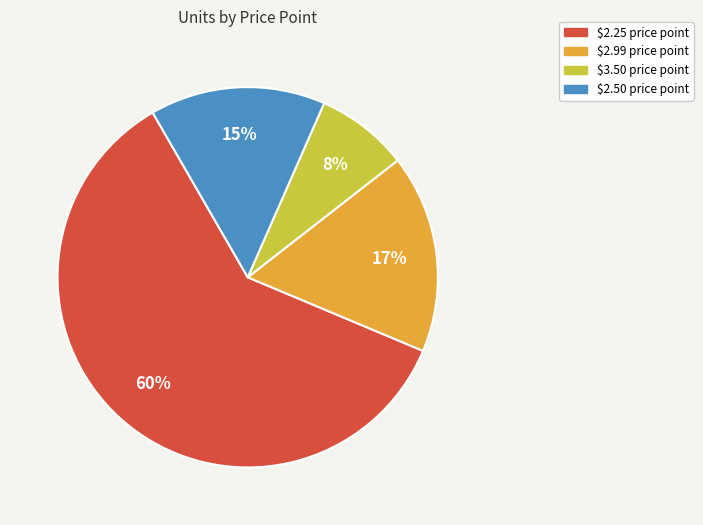

To the nearest percent, what is the average slice percentage?

25%